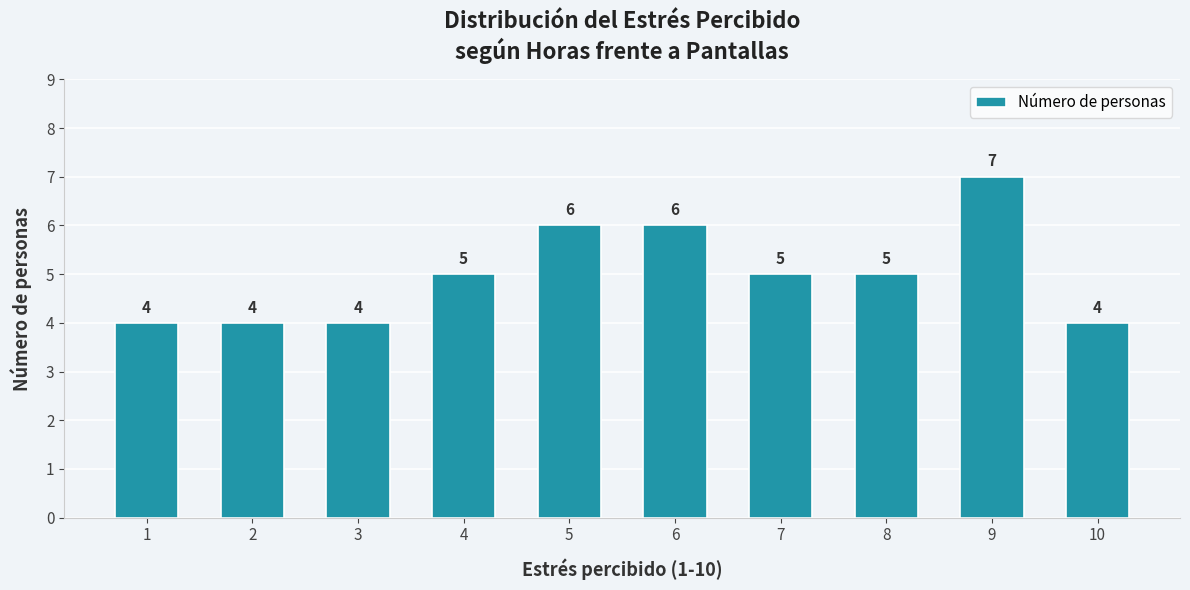

True or false: the data shows 5 at 7.

True